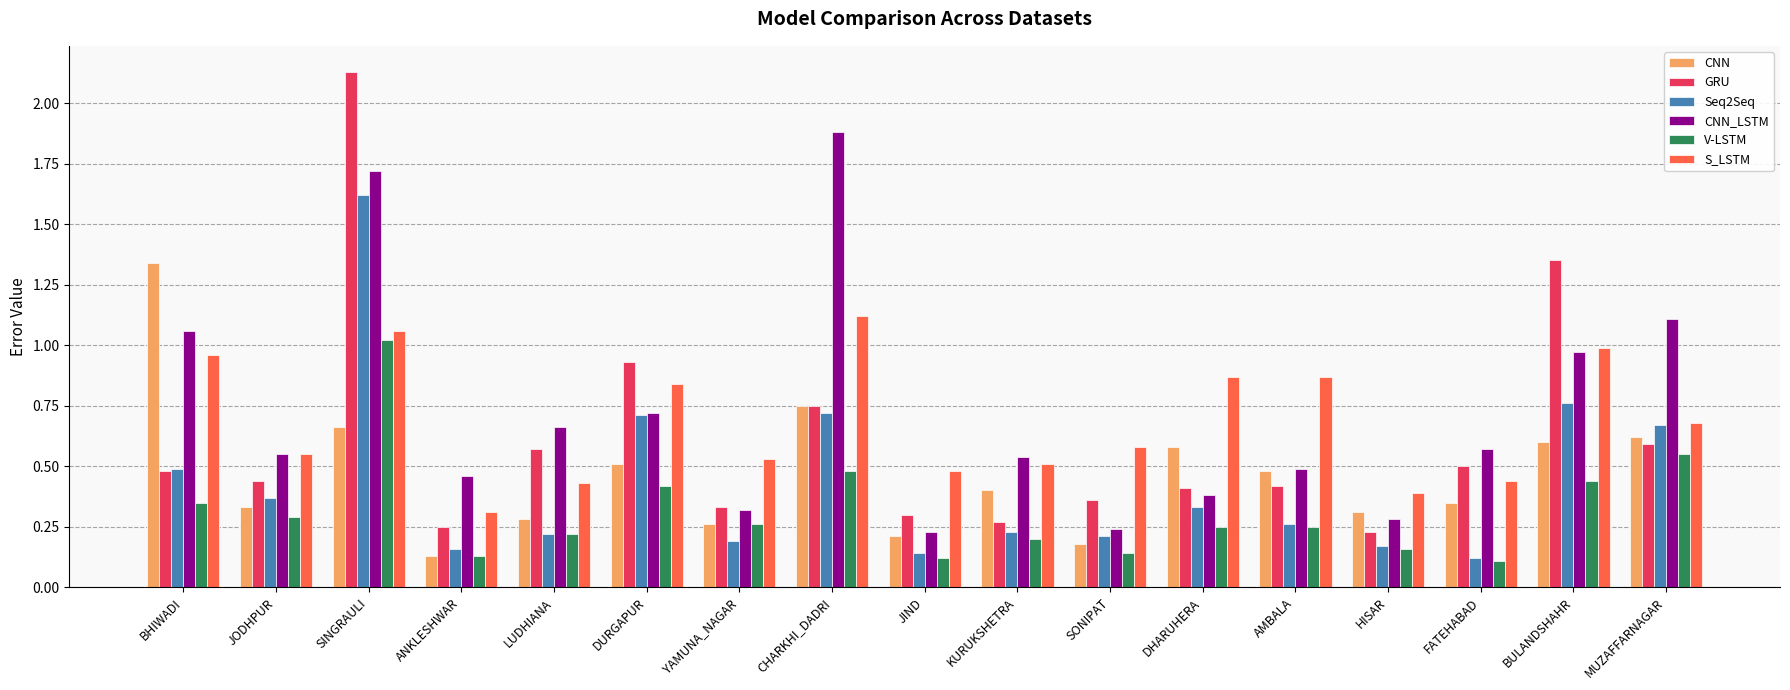

At which label does Seq2Seq reach its peak?

SINGRAULI